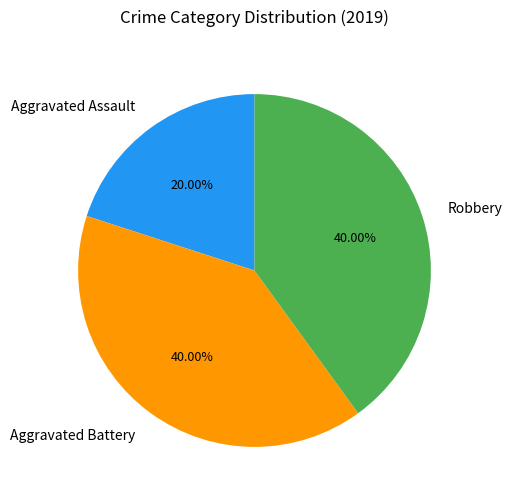

To the nearest percent, what portion does Aggravated Assault represent?

20%